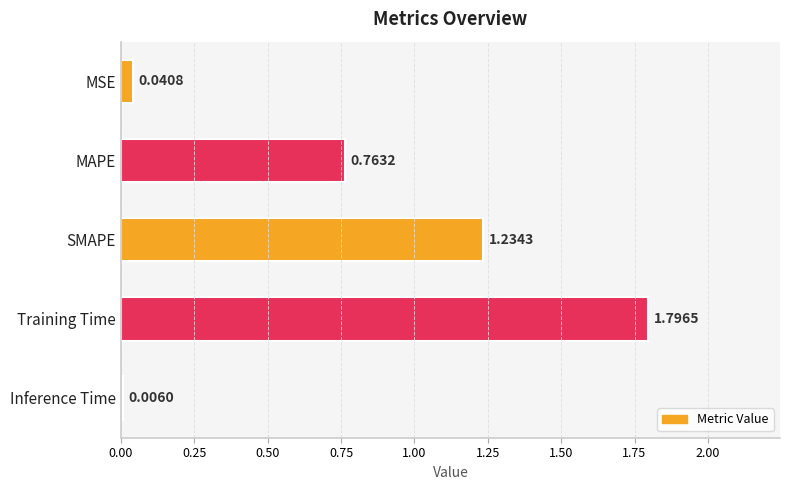

Where is the data nearest to the value 0?

Inference Time